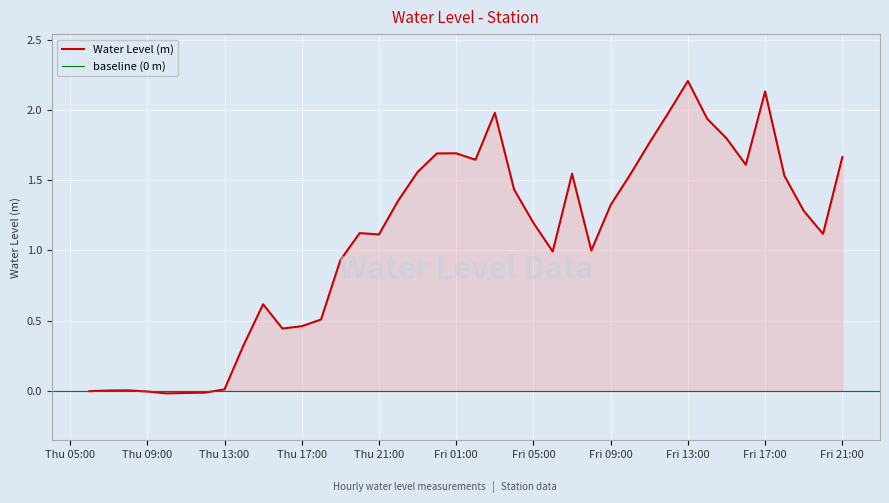

What value does the data have at Fri 01:00?

1.7